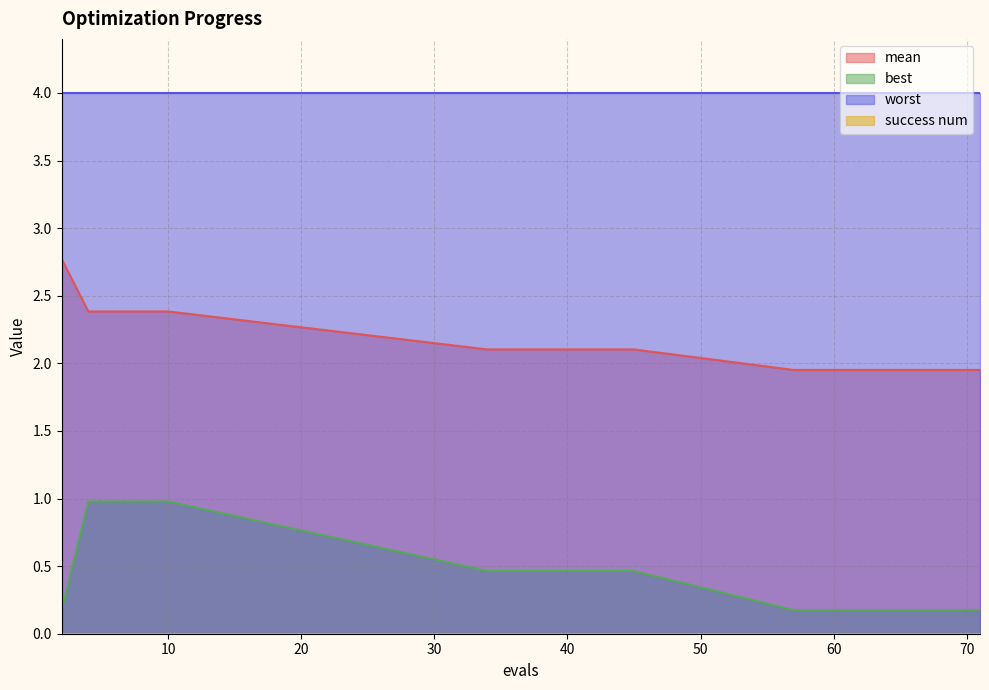

What is the maximum value shown in the chart?

4.0